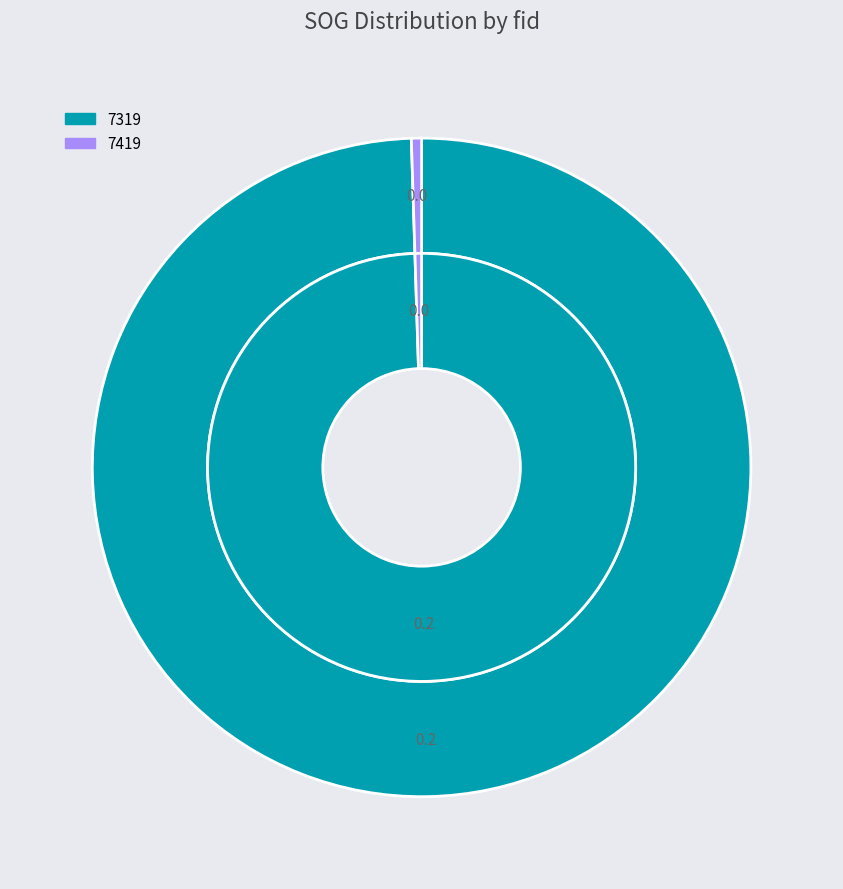

Which slice is the smallest?

7419